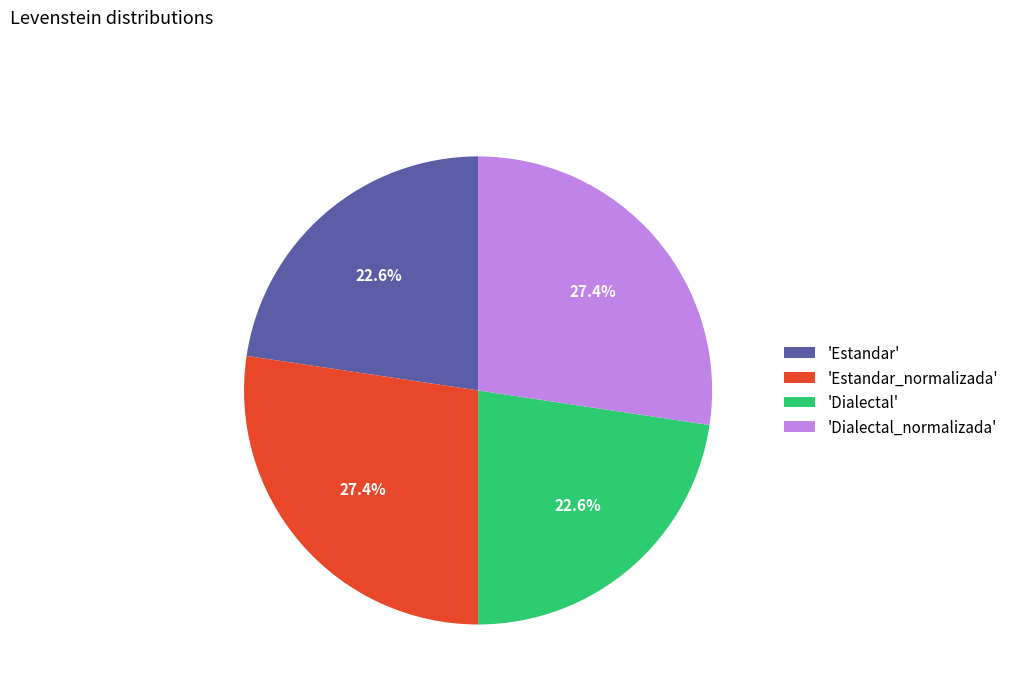

Is 'Dialectal_normalizada' the majority of the pie?

No